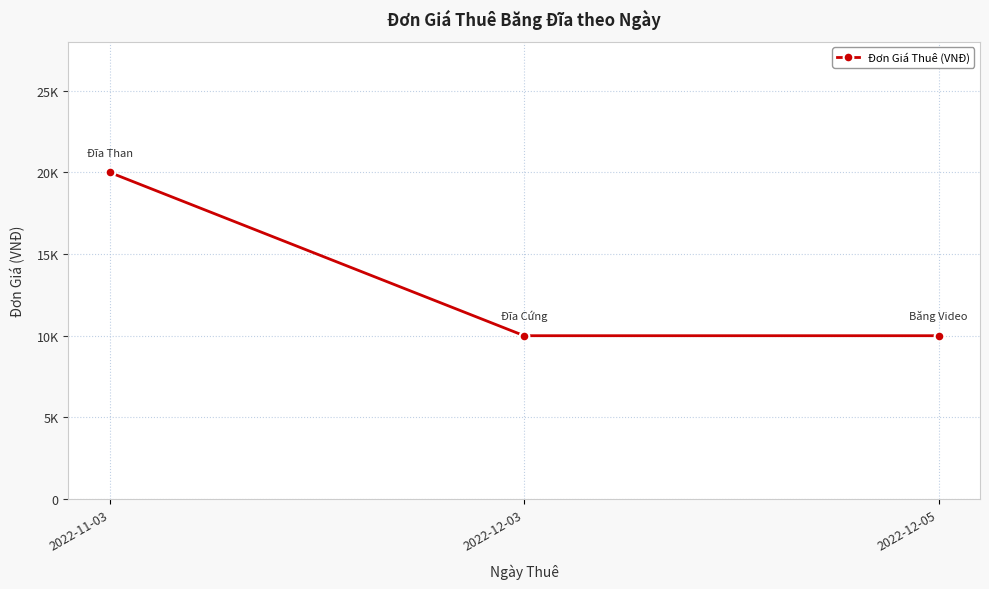

Reading left to right, list all the values displayed in this chart.

20000	10000	10000